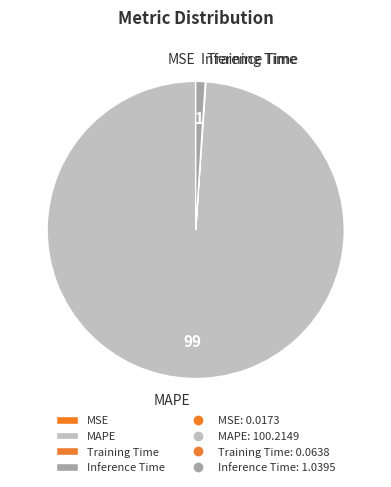

The MAPE slice represents 89% of the pie. True or false?

False